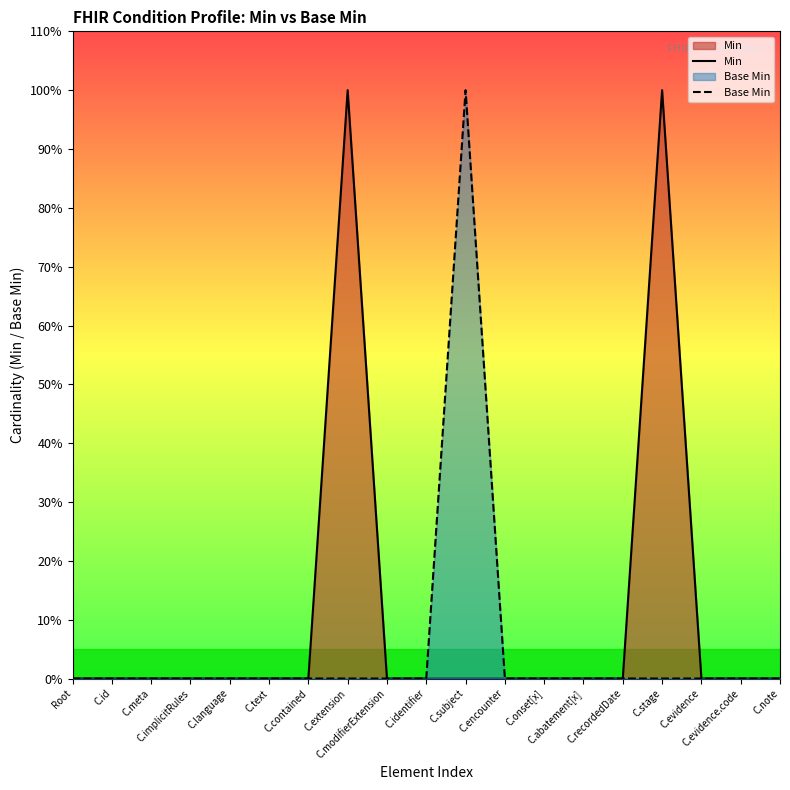

What is the spread (max minus min) of values at C.extension?

1